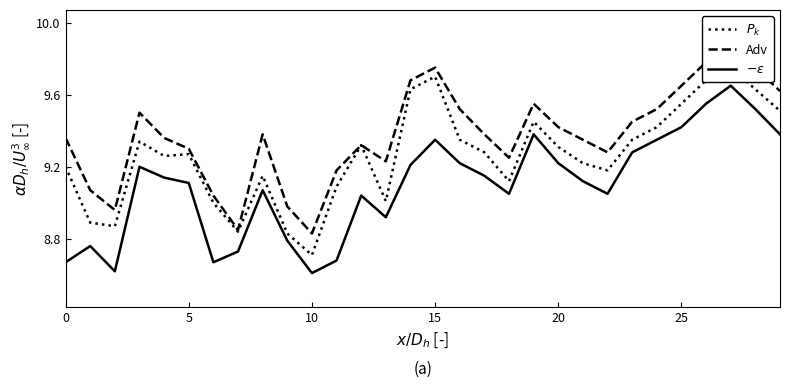

How many data points in $P_k$ are less than 9?

5